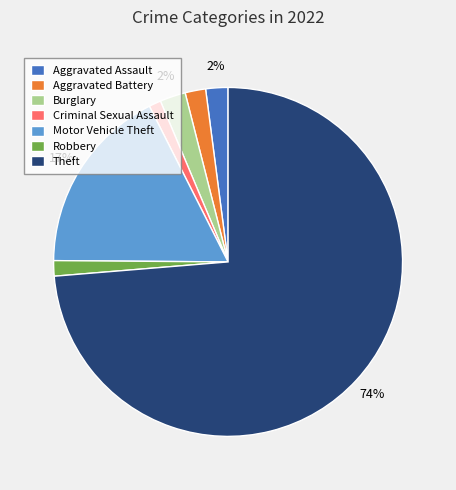

What percentage is the Burglary slice, to the nearest percent?

2%